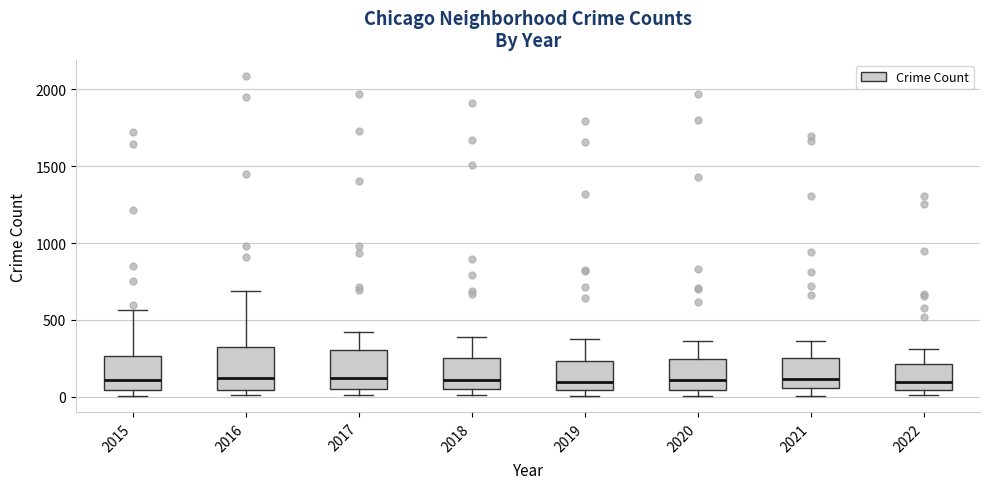

Reading left to right, read every box against the y-axis: the position of its median line, the range the box covers, and the ends of its whiskers. The values are not printed on the chart, so give them approximately, as read against the axis.

2015: median 100, box 50 to 250, whiskers 0 to 550
2016: median 150, box 50 to 300, whiskers 0 to 700
2017: median 100, box 50 to 300, whiskers 0 to 400
2018: median 100, box 50 to 250, whiskers 0 to 400
2019: median 100, box 50 to 250, whiskers 0 to 400
2020: median 100, box 50 to 250, whiskers 0 to 350
2021: median 100, box 50 to 250, whiskers 0 to 350
2022: median 100, box 50 to 200, whiskers 0 to 300